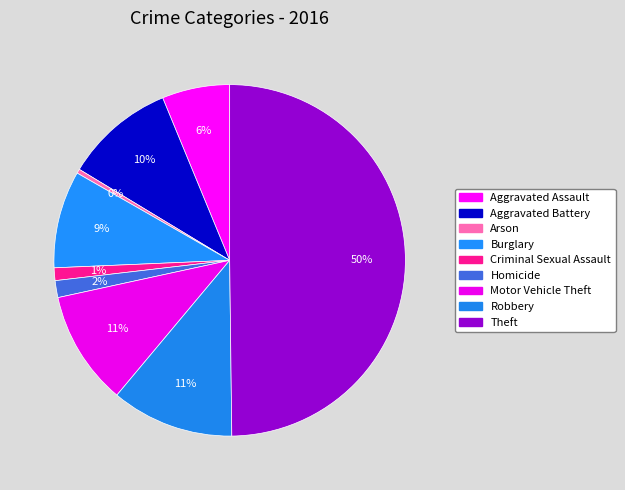

To the nearest percent, what is the average slice percentage?

11%